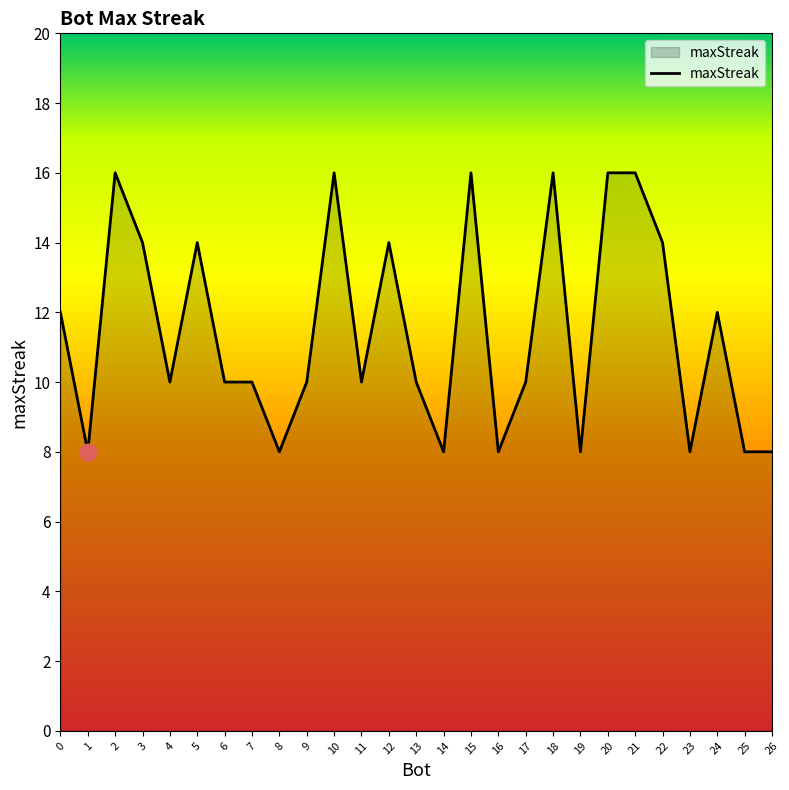

What is the greatest value displayed?

16